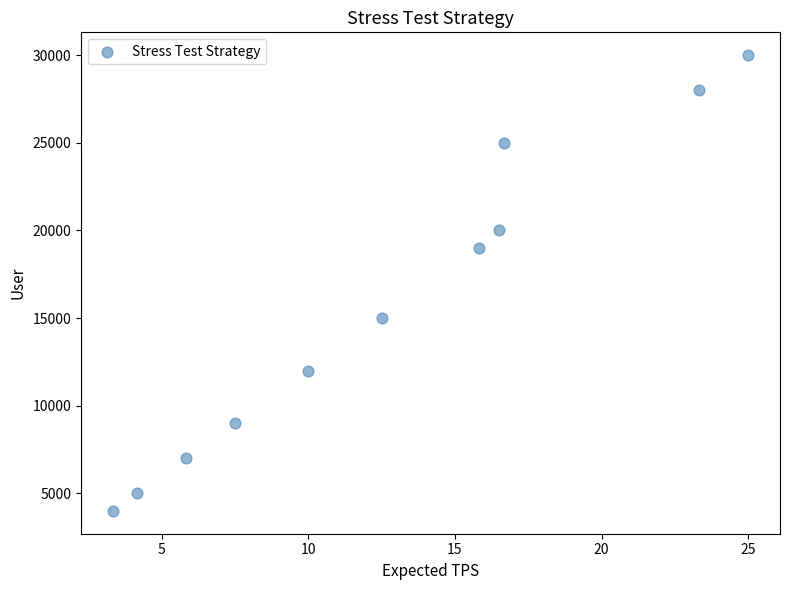

What is the range of Y values (max minus min)?

26000